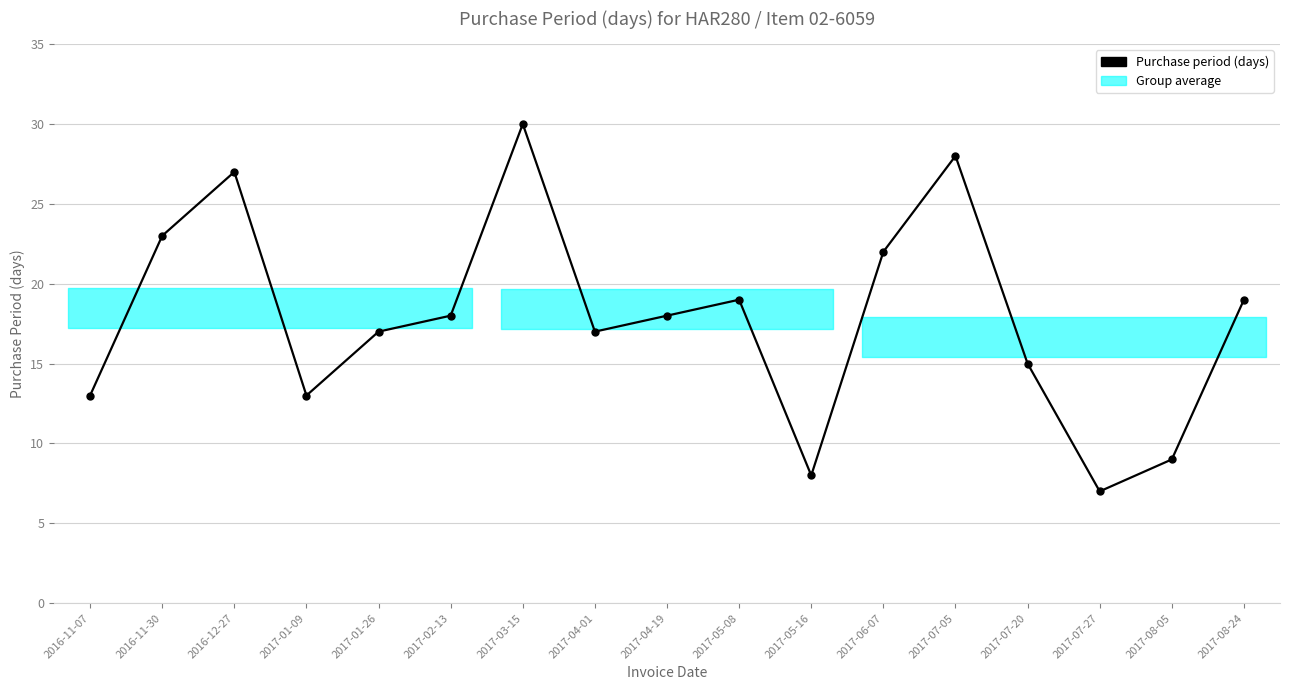

What is the label of the 11th point from the left?

2017-05-16